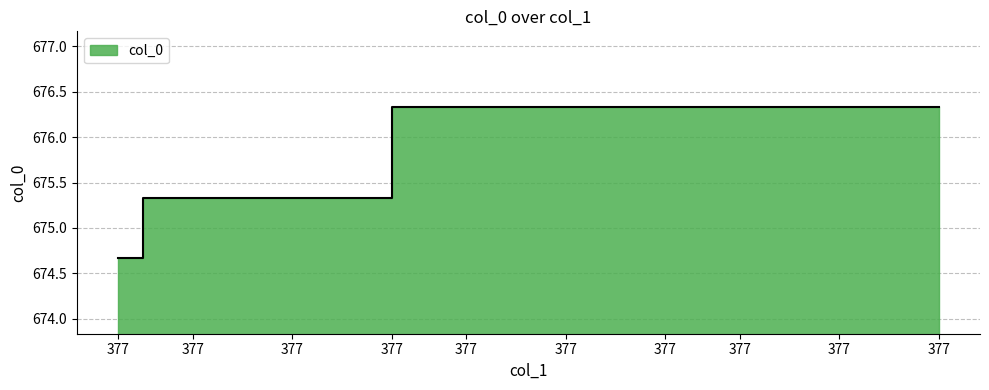

What is the difference between the maximum and second lowest values?

1.0